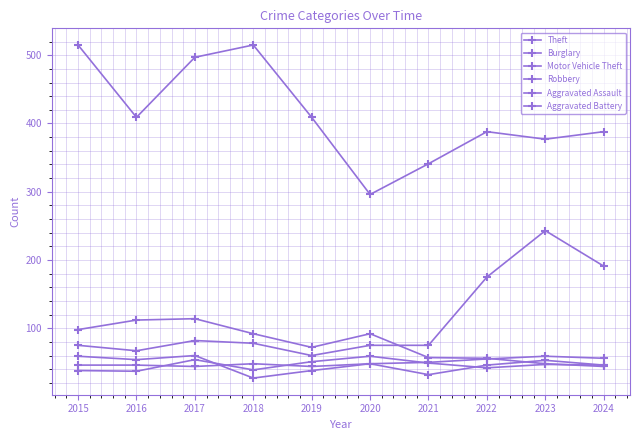

How many lines are shown in the chart?

6